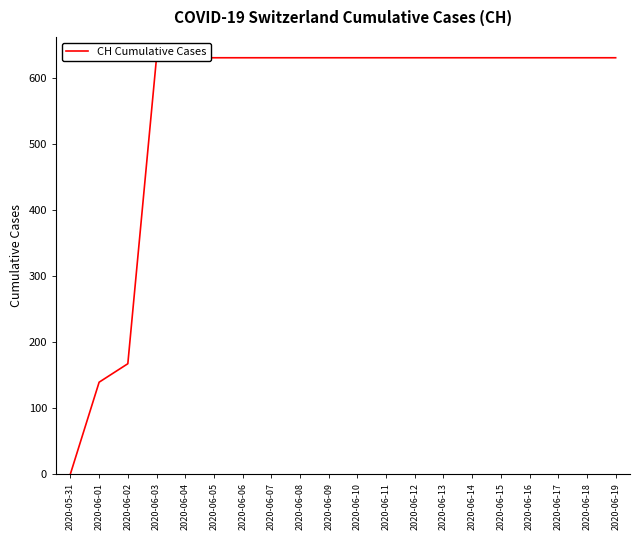

The chart shows a value of 631 at 2020-06-17. True or false?

True